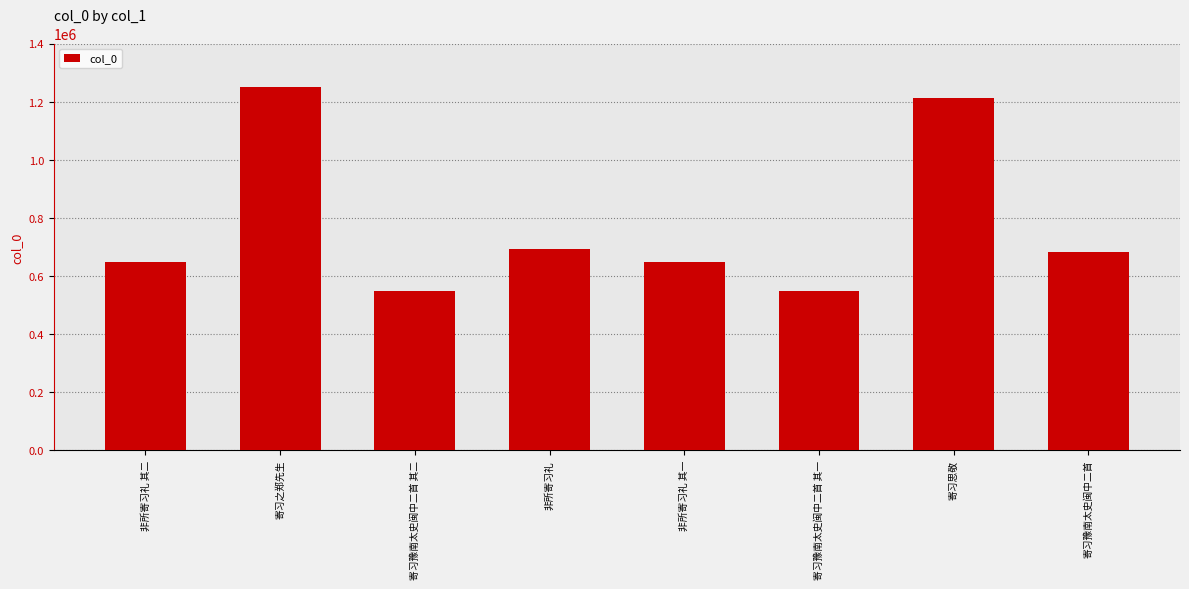

What is the greatest value displayed?

1250446